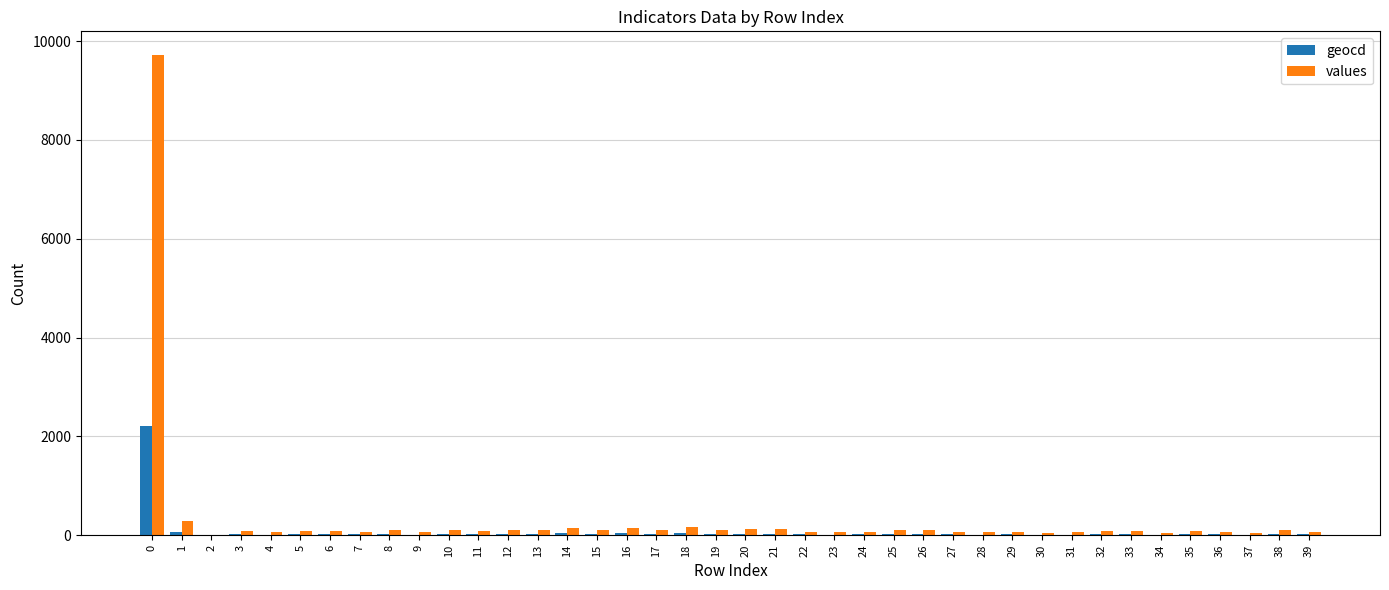

What is the maximum value for values?

9713